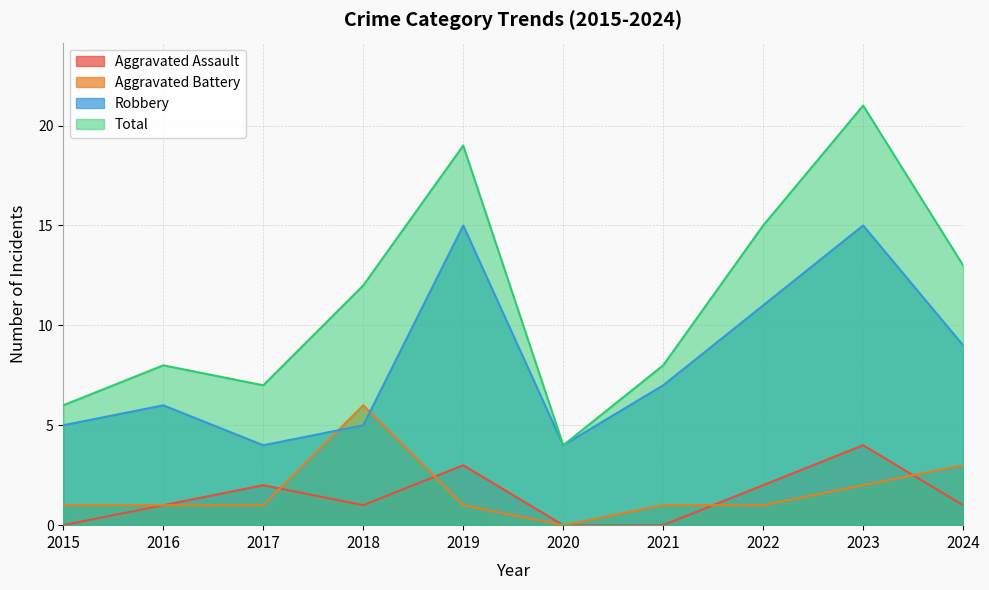

Is the value of Aggravated Battery at 2024 greater than the value of Aggravated Assault at 2018?

Yes